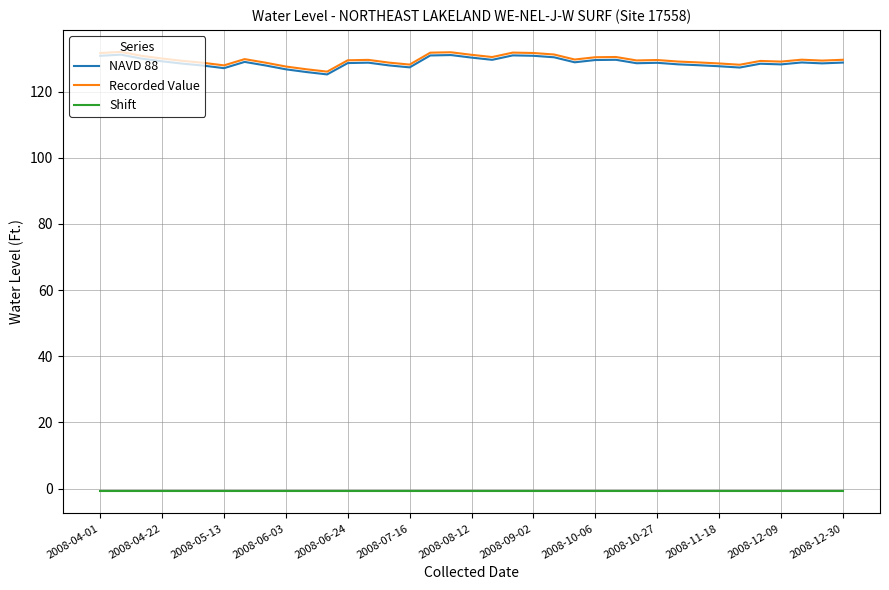

What are all the series names shown in the legend?

NAVD 88, Recorded Value, Shift